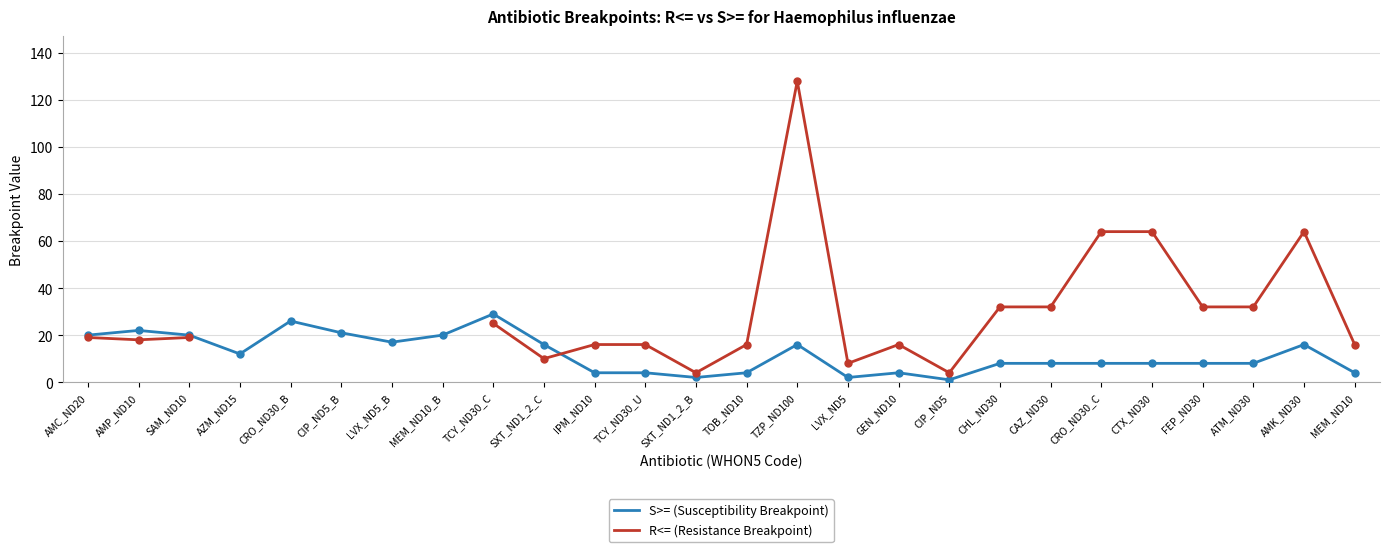

What is the total value across all series at TZP_ND100?

144.0